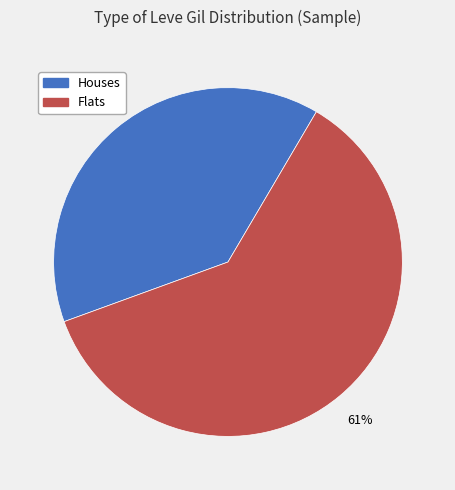

How many segments does this pie chart have?

2